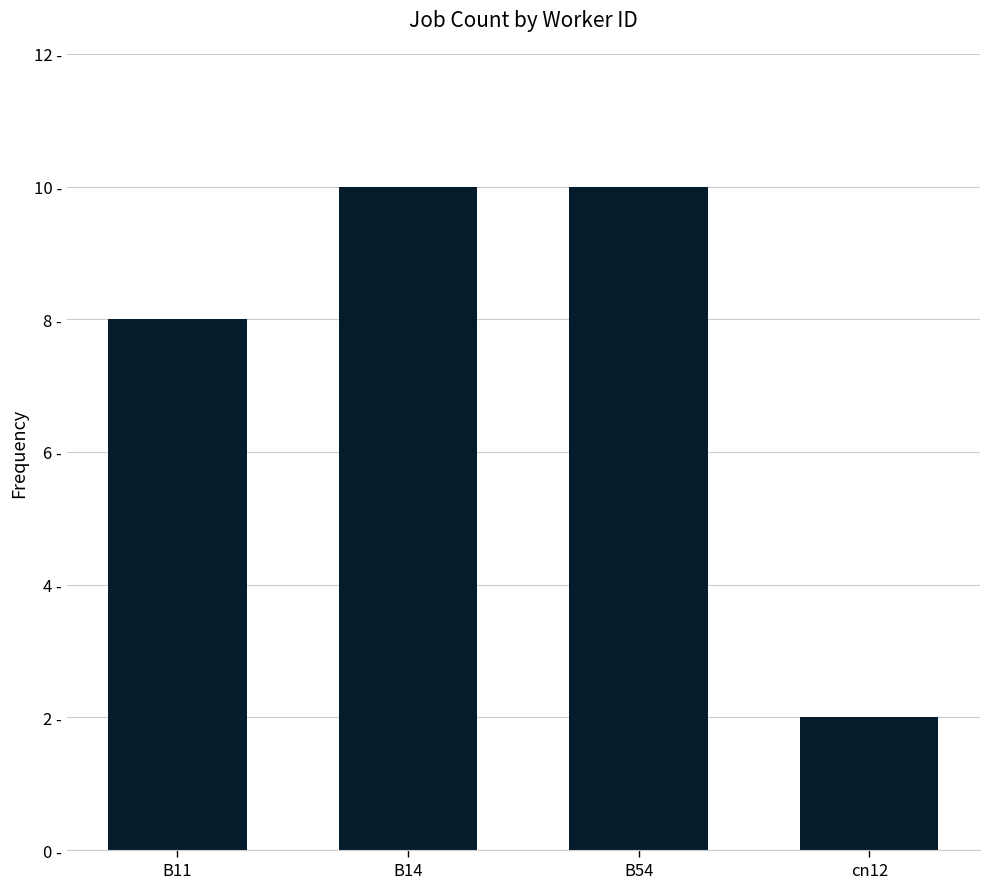

Where is the data nearest to the value 6?

B11